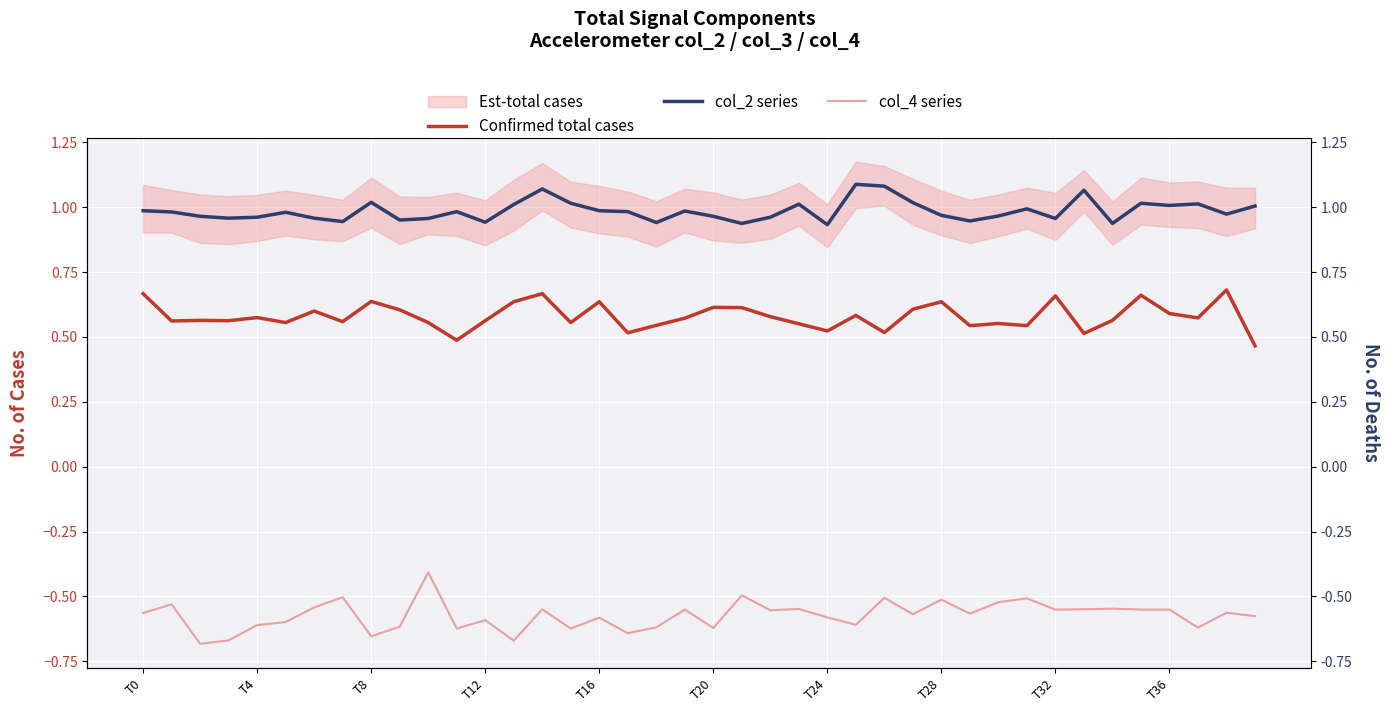

What is the maximum value shown in the chart?

1.1